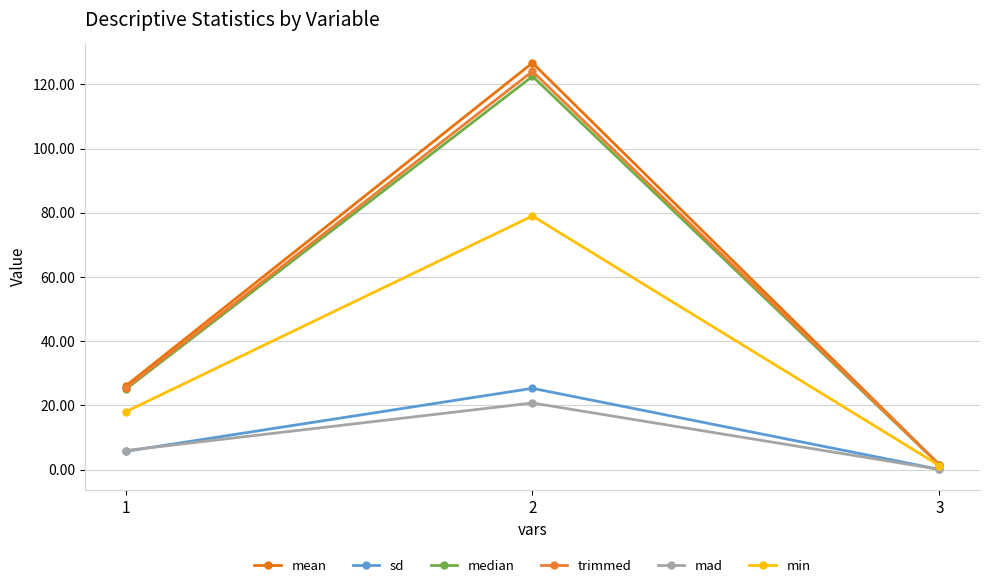

How many lines are shown in the chart?

6